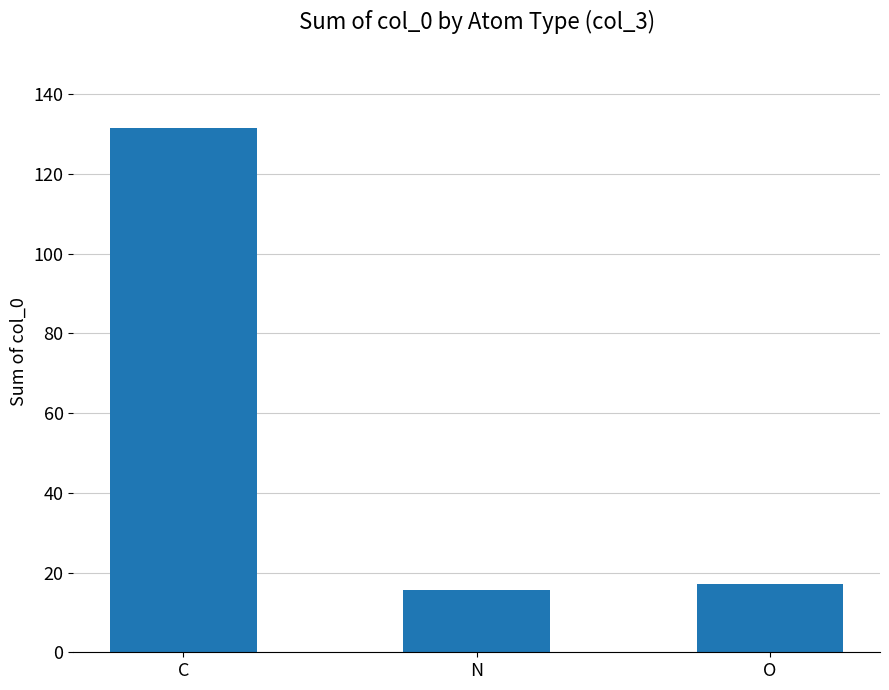

Reading right to left, what are all the values shown in this chart?

17.1	15.6	131.4